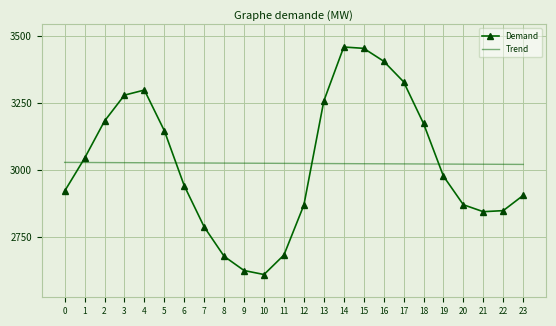

At 18, list the series in order from largest to smallest.

Demand, Trend